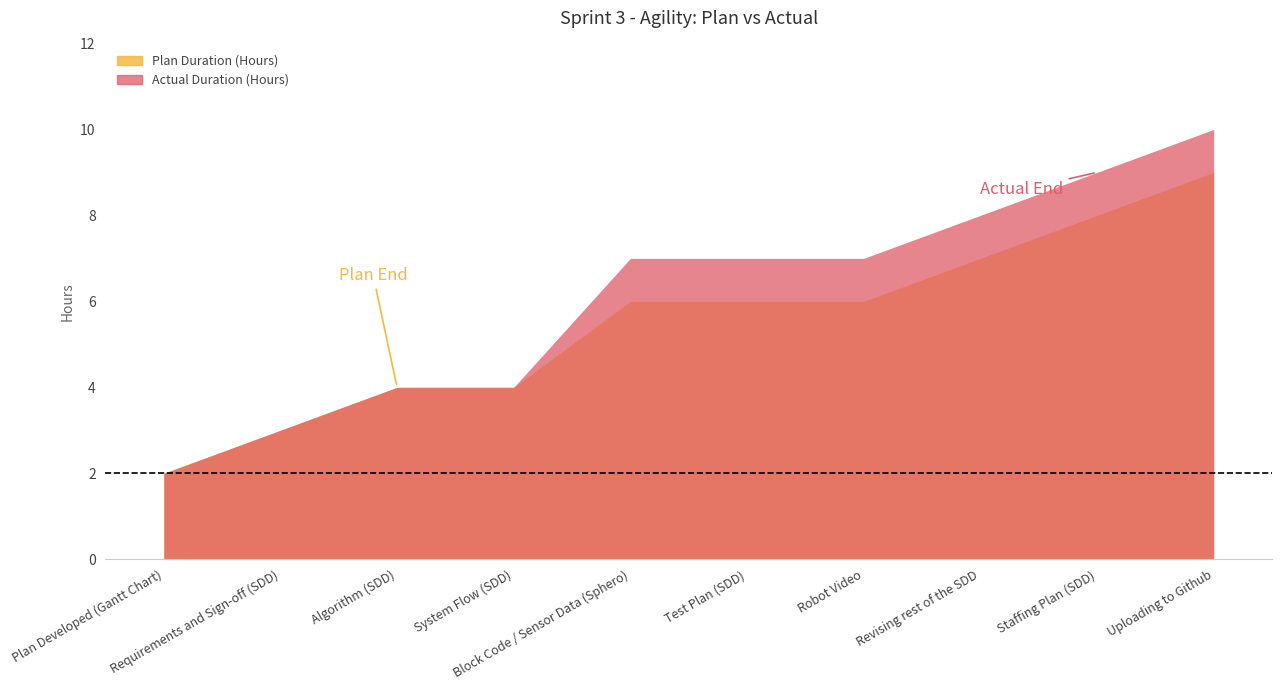

Between Block Code / Sensor Data (Sphero) and Uploading to Github, which is larger?

Uploading to Github